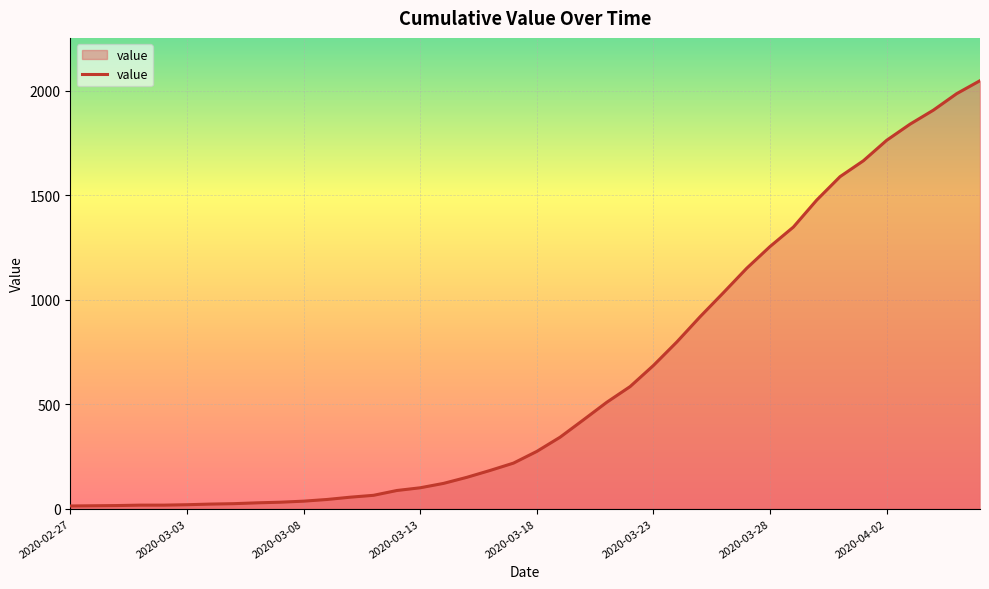

What is the maximum value shown in the chart?

2047